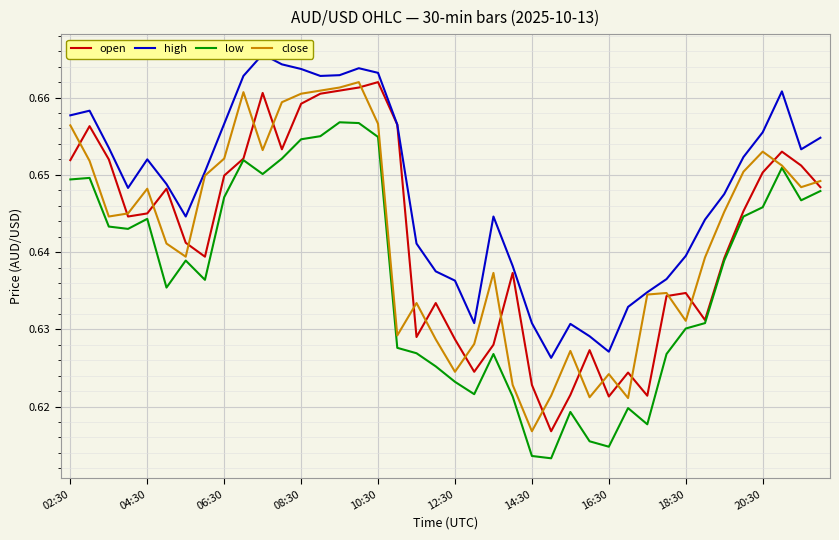

Which category has the lowest value in the low series?

25